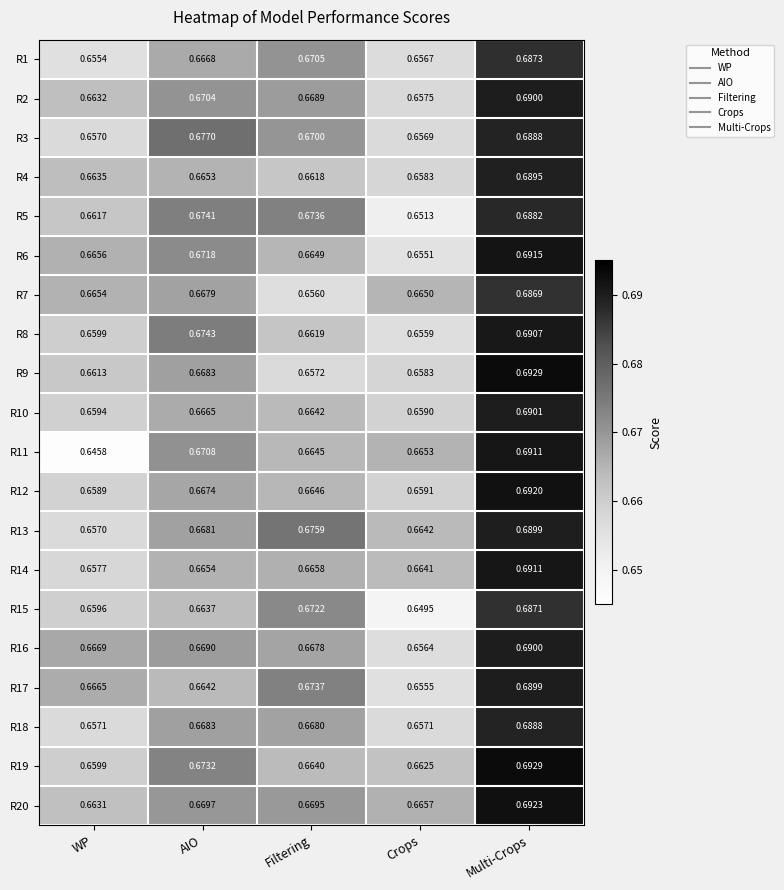

At how many categories does at least one series exceed 0?

5